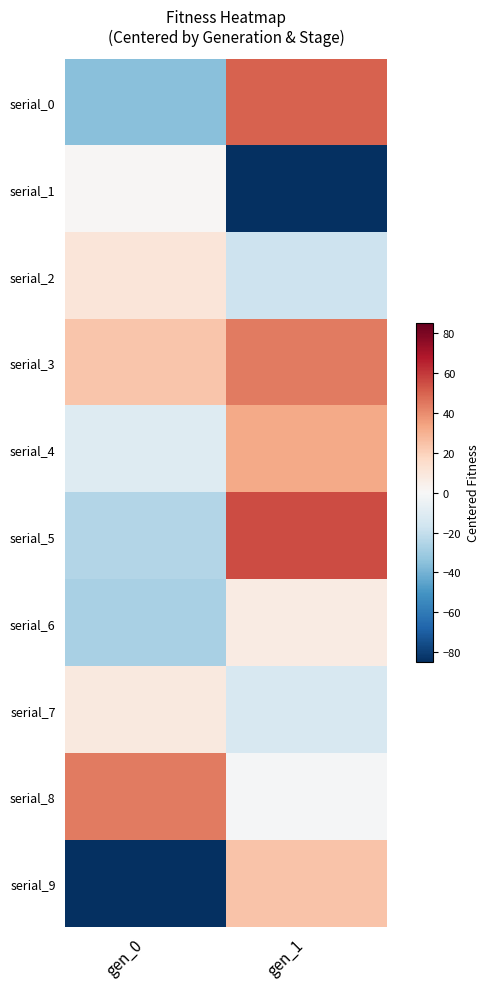

What is the total value across all series at gen_0?

-96.5